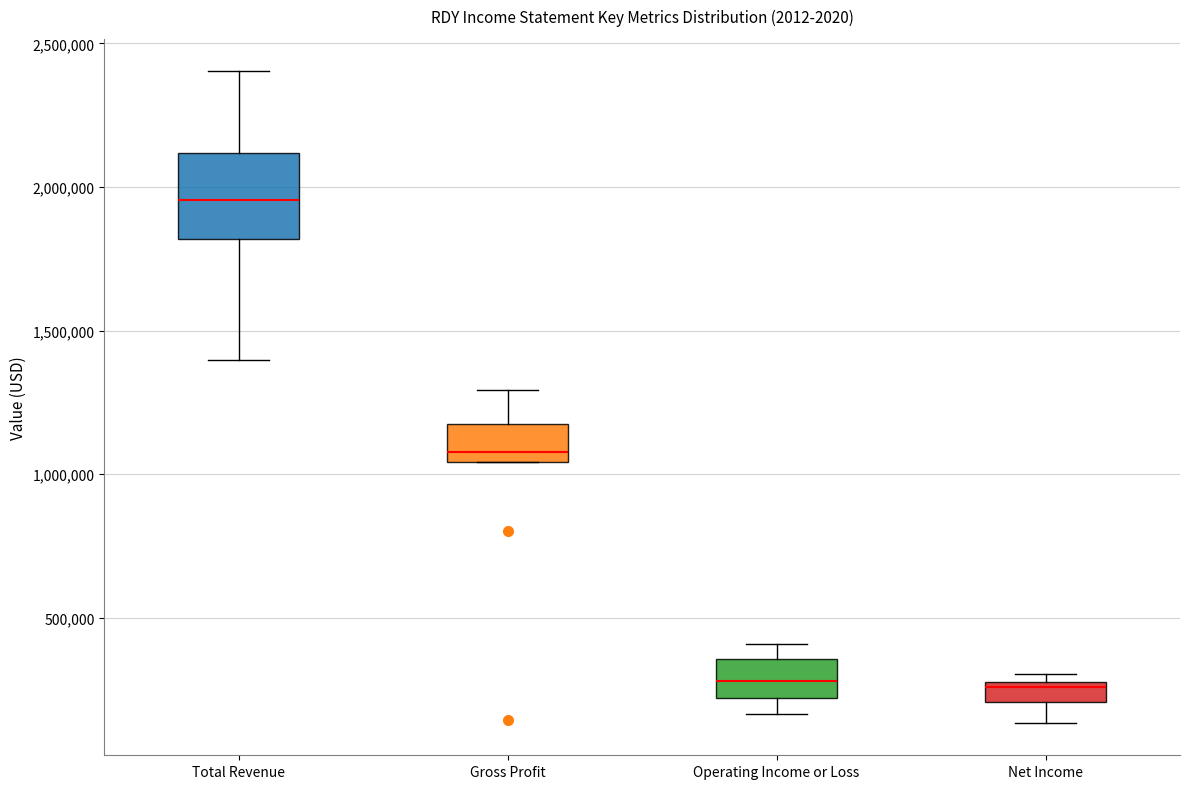

Which box is the tallest, from its lower edge to its upper edge?

Total Revenue